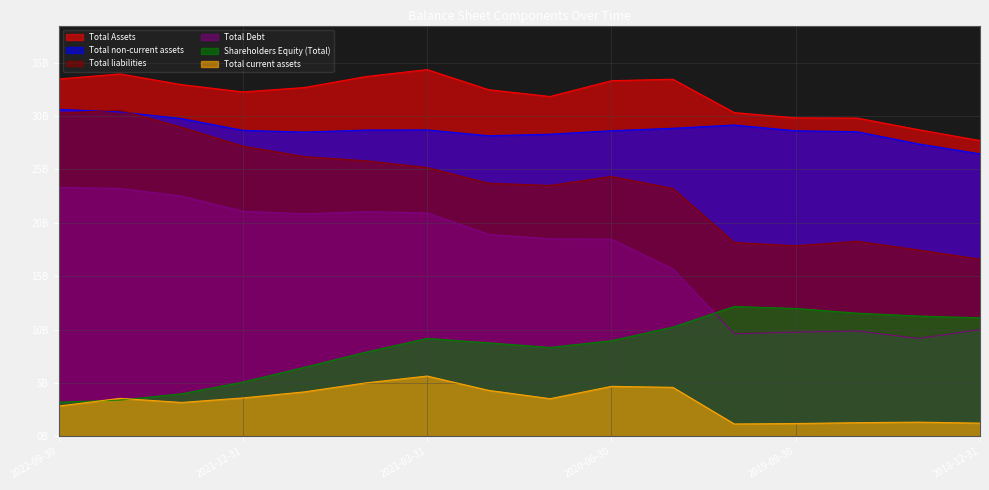

How many data points does each series have?

16